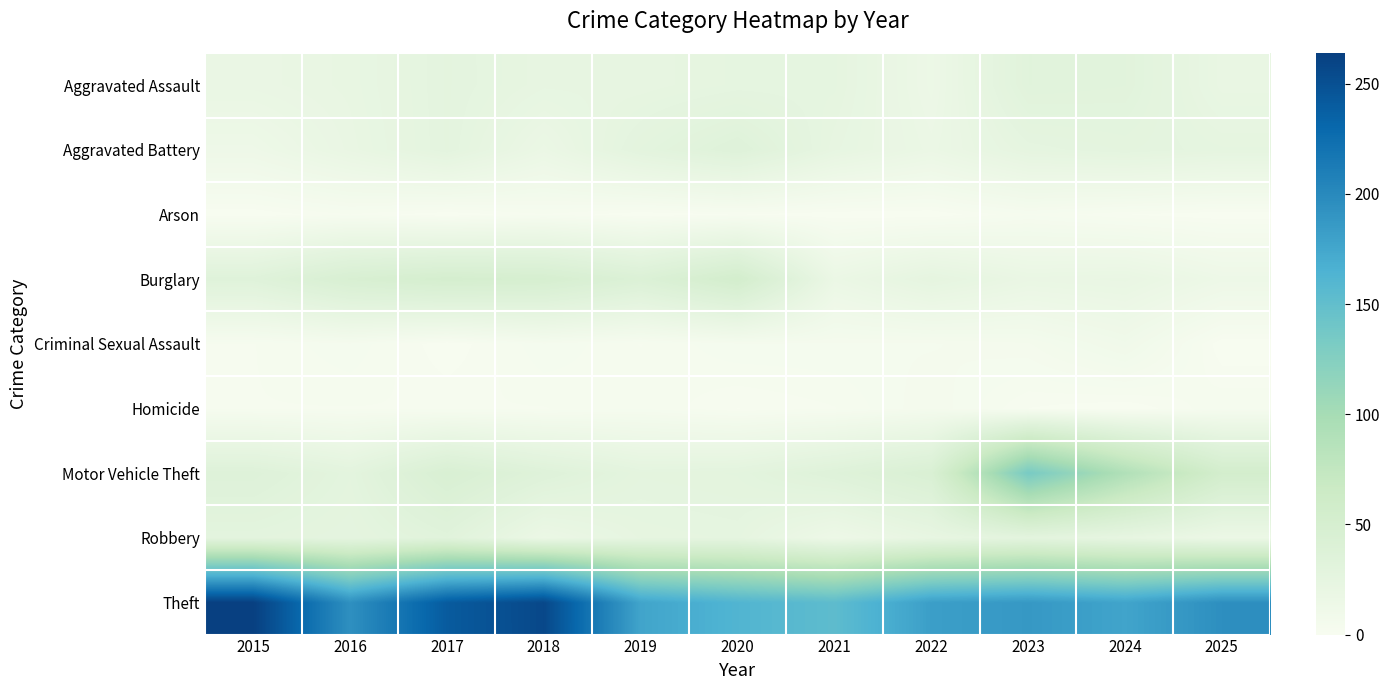

At how many categories does at least one series exceed 45?

11